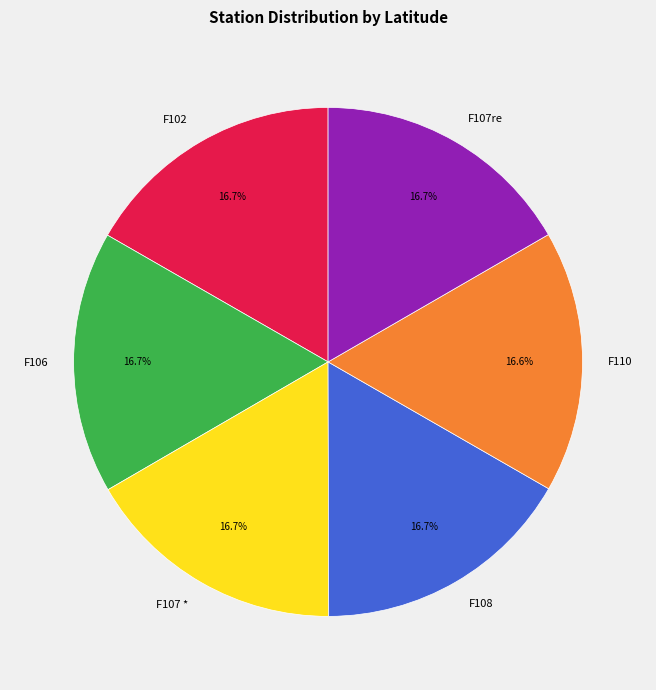

True or false: F106 accounts for 2% of the total.

False